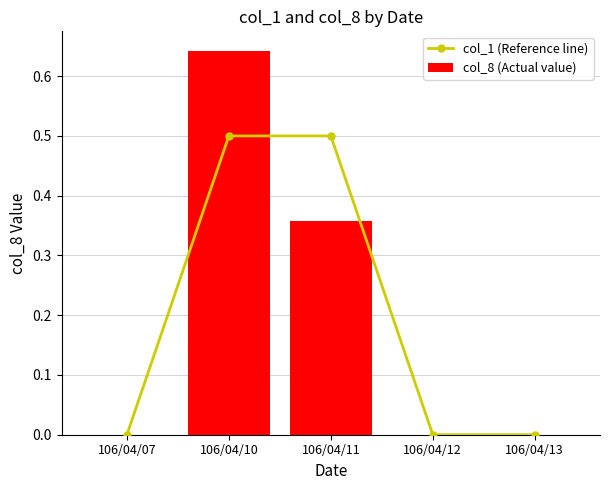

What is the average value of the col_1 (Reference line) series?

0.2